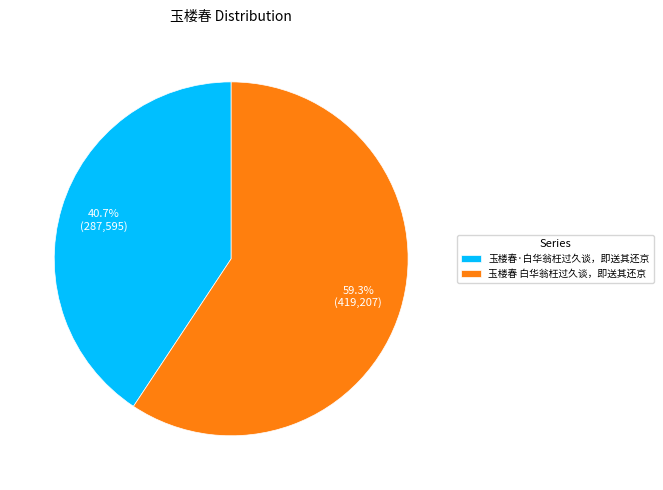

The 玉楼春 白华翁枉过久谈，即送其还京 slice represents 59% of the pie. True or false?

True